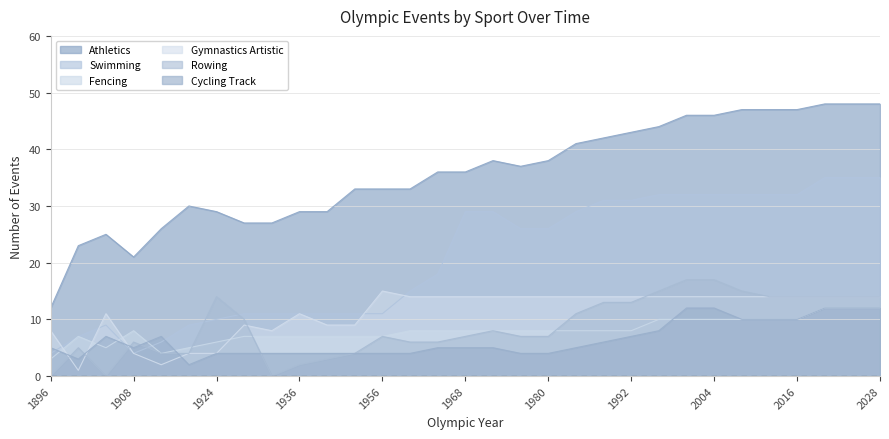

How many lines are shown in the chart?

6